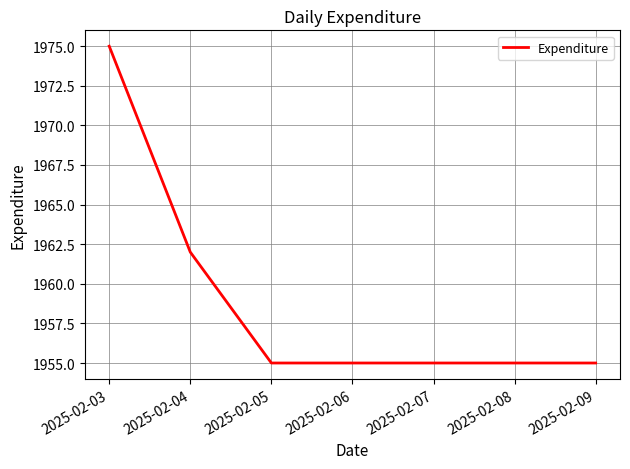

What is the greatest value displayed?

1975